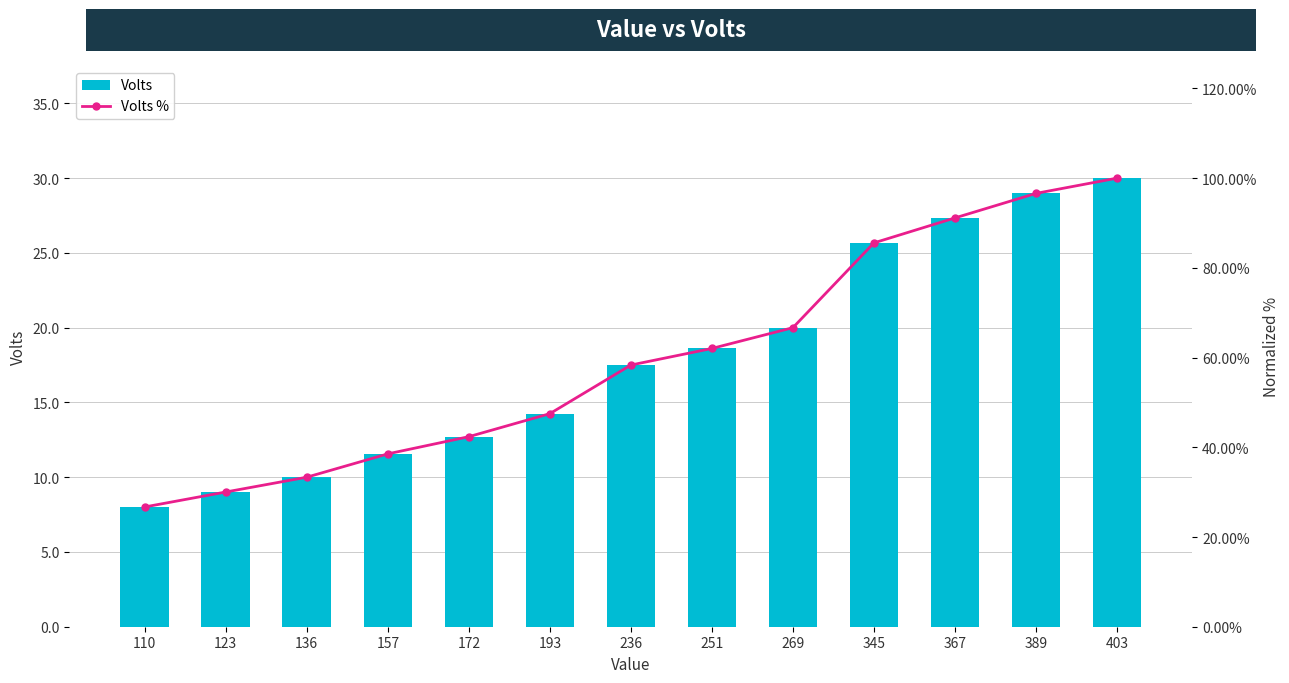

Which series changed the most between 172 and 236?

Volts %